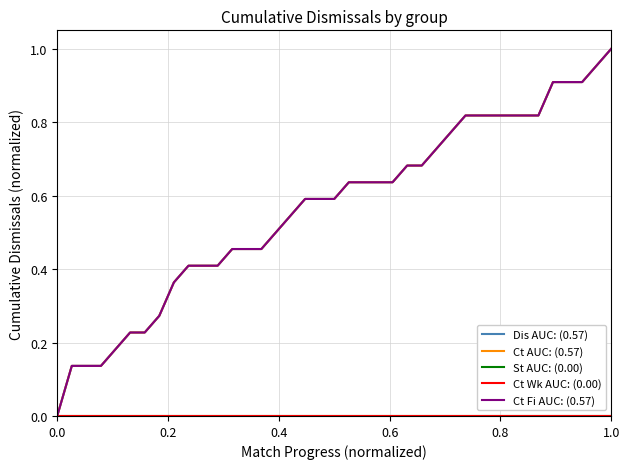

What is the sum of all Ct Fi AUC: (0.57) values?

22.1